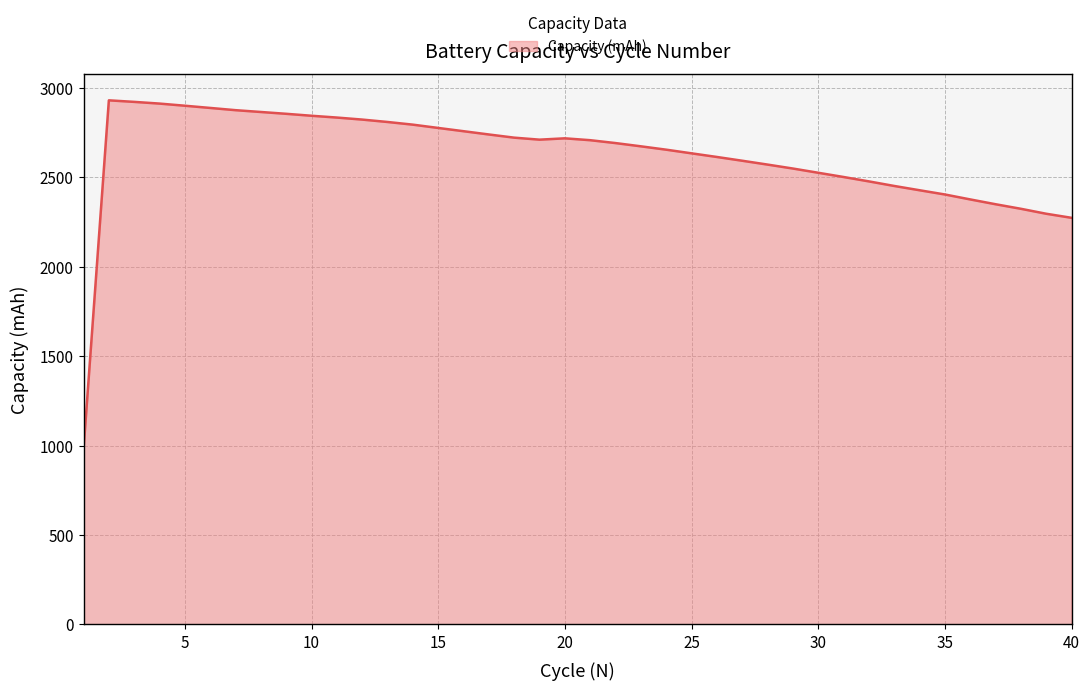

What is the minimum value shown in the chart?

978.3